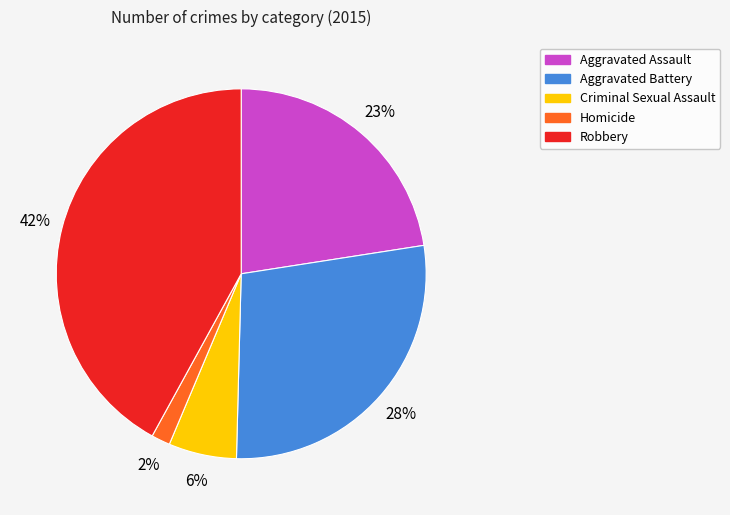

Is Robbery the majority of the pie?

No